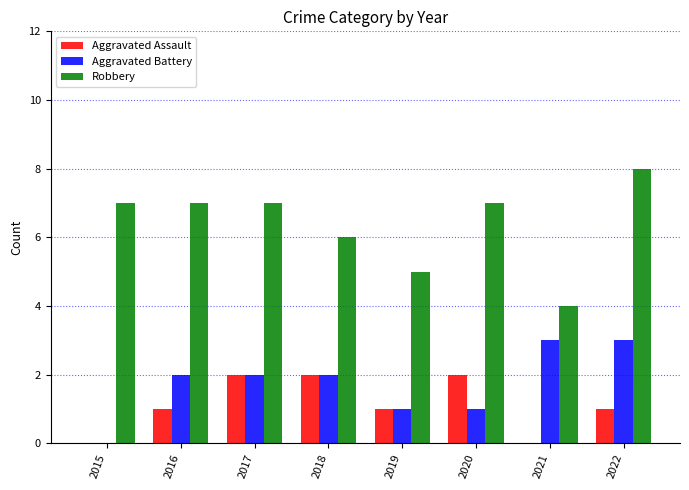

Where is Robbery nearest to the value 6?

2018